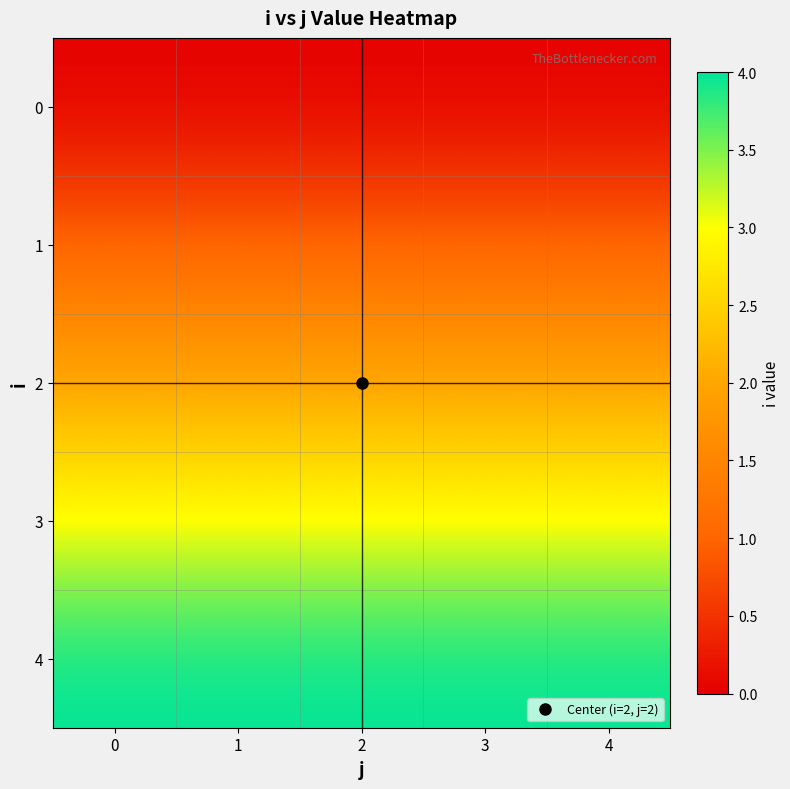

Reading right to left, what are all the values shown in this chart?

0: 4=0	3=0	2=0	1=0	0=0
1: 4=1	3=1	2=1	1=1	0=1
2: 4=2	3=2	2=2	1=2	0=2
3: 4=3	3=3	2=3	1=3	0=3
4: 4=4	3=4	2=4	1=4	0=4